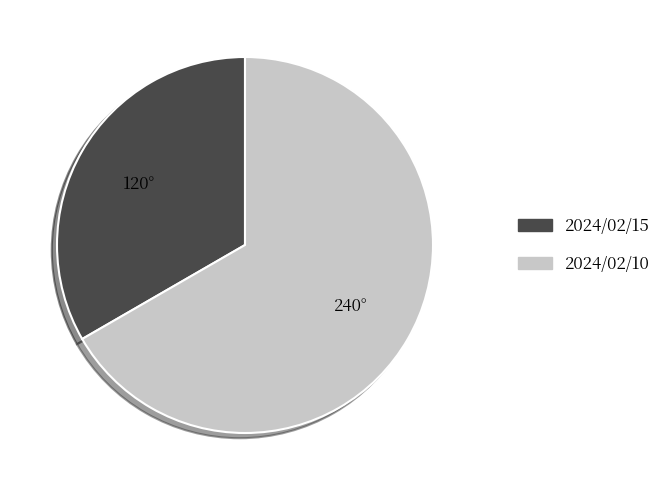

Is 2024/02/10 the majority of the pie?

Yes